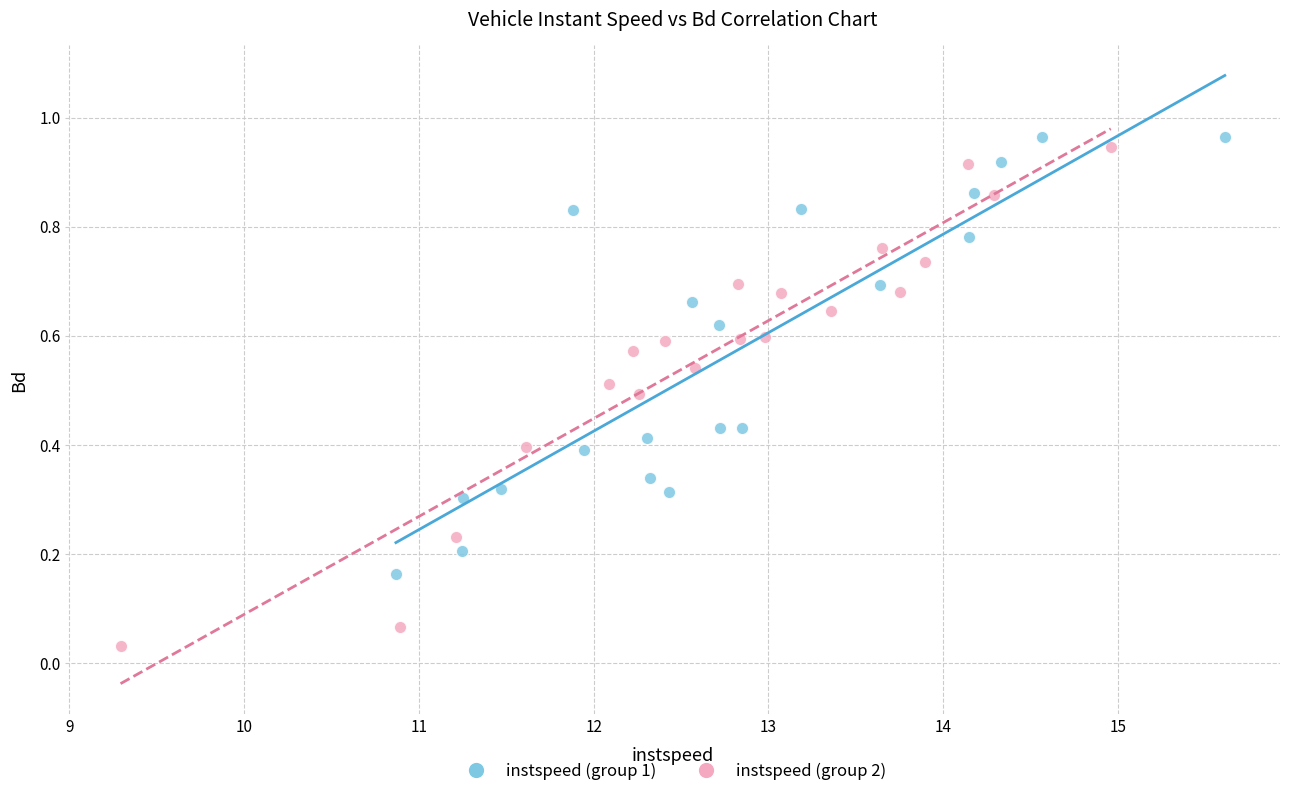

Which series reaches the maximum Y coordinate?

instspeed (group 1)